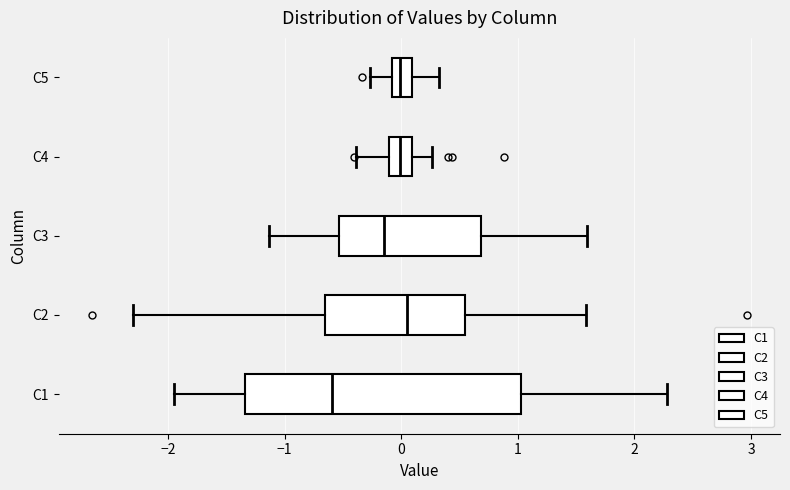

Reading bottom to top, transcribe this box plot: for each box, give where its median line is, the range the box spans, and where its two whiskers end, as read against the x-axis. The values are not printed on the chart, so give them approximately, as read against the axis.

C1: median -0.6, box -1.3 to 1.0, whiskers -2.0 to 2.3
C2: median 0.0, box -0.7 to 0.5, whiskers -2.3 to 1.6
C3: median -0.1, box -0.5 to 0.7, whiskers -1.1 to 1.6
C4: median 0.0, box -0.1 to 0.1, whiskers -0.4 to 0.3
C5: median 0.0, box -0.1 to 0.1, whiskers -0.3 to 0.3